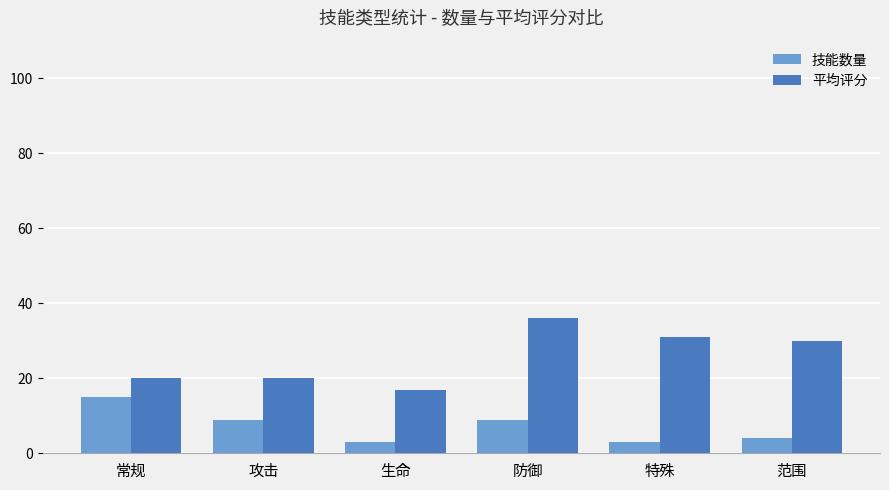

What position from the right is 特殊?

2